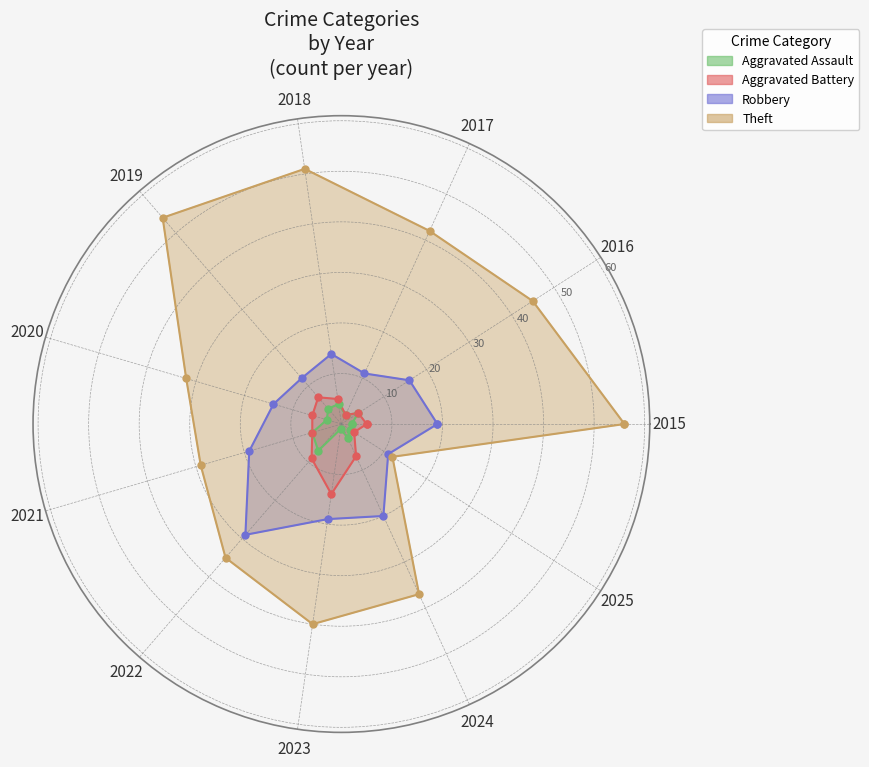

Which series has the largest total across all categories?

Theft